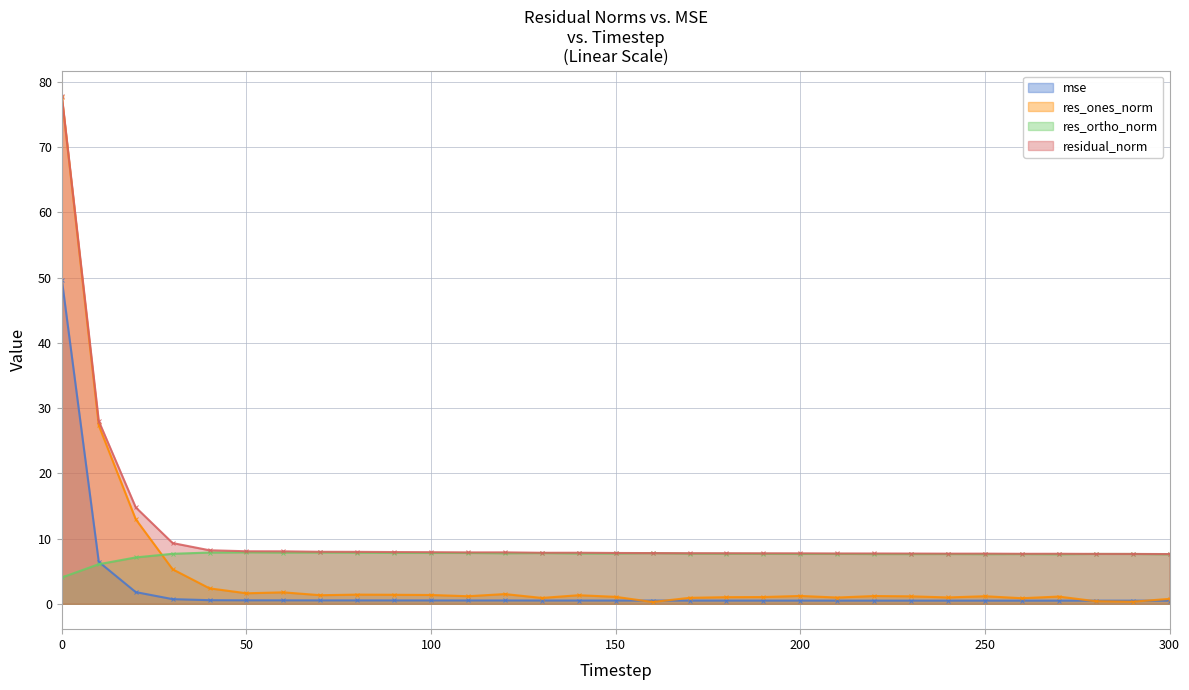

Which has a higher value, 110 or 30?

30